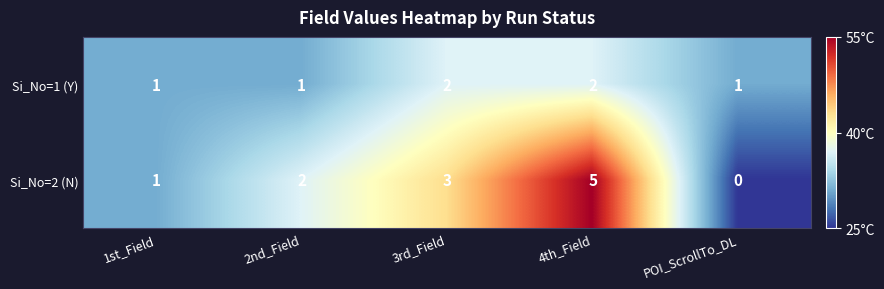

List the series in order of their overall mean, lowest first.

Si_No=1 (Y), Si_No=2 (N)